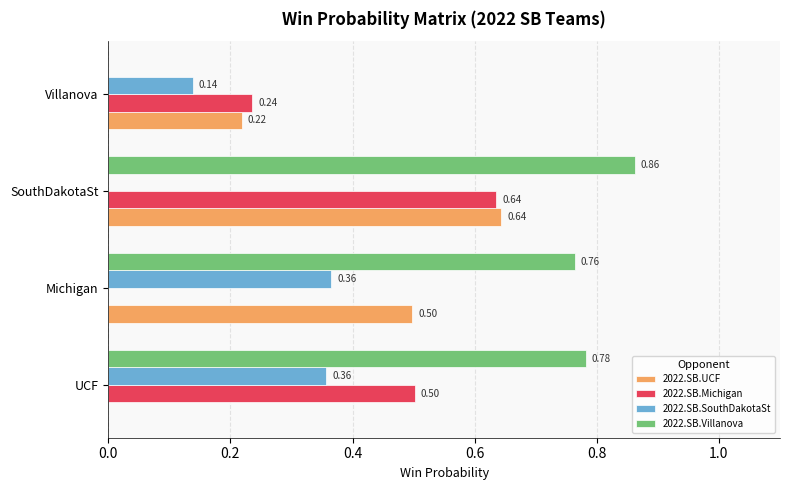

Is the value of 2022.SB.Michigan at Villanova greater than the value of 2022.SB.SouthDakotaSt at Michigan?

No